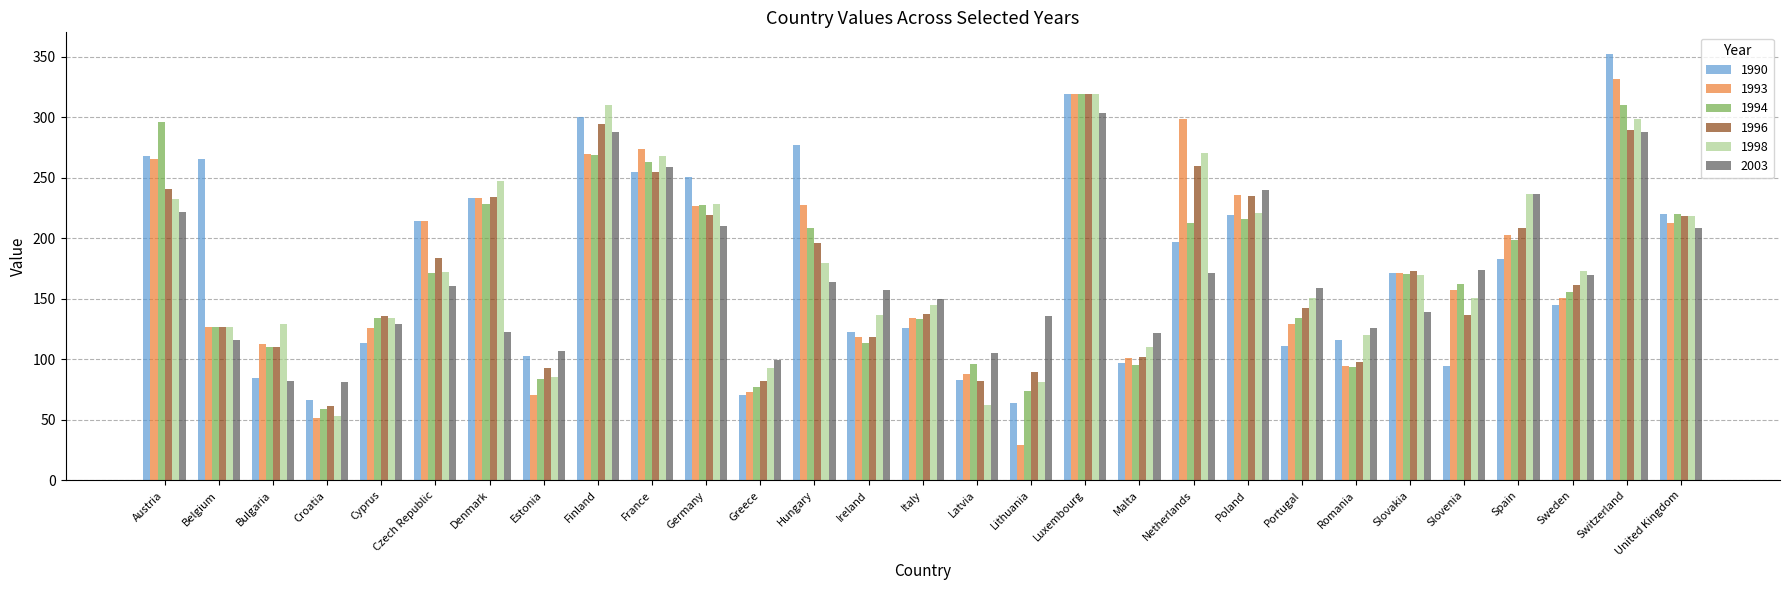

The value of 1996 at France is 136.0. True or false?

False